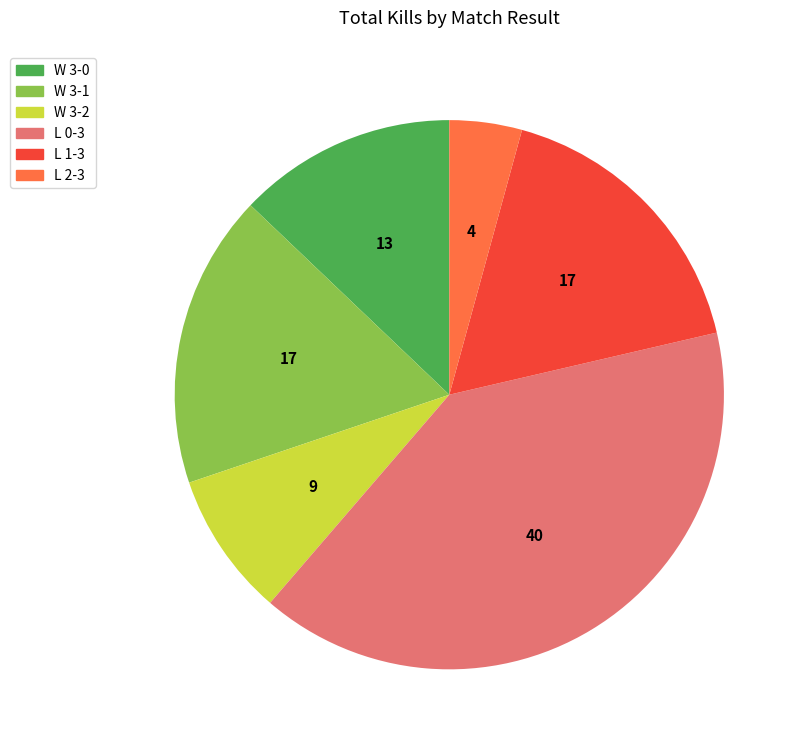

Is the sum of W 3-0 and W 3-2 greater than half?

No